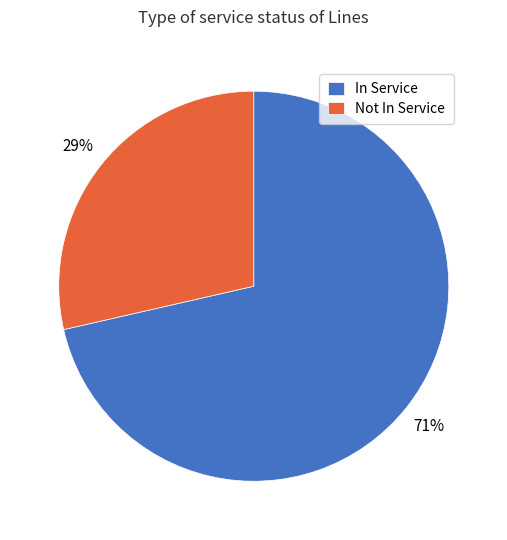

Does any single category account for the majority?

Yes